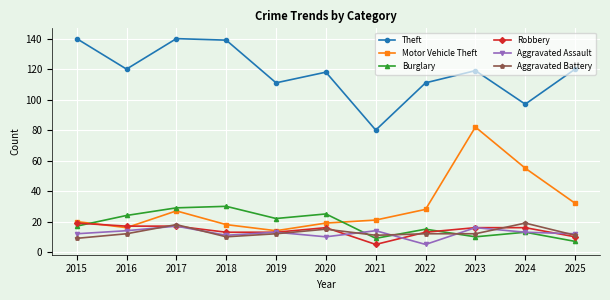

Reading left to right, extract all data points from this chart.

Theft: 140	120	140	139	111	118	80	111	119	97	120
Motor Vehicle Theft: 20	16	27	18	14	19	21	28	82	55	32
Burglary: 17	24	29	30	22	25	9	15	10	13	7
Robbery: 19	17	17	13	13	16	5	13	16	16	10
Aggravated Assault: 12	14	17	11	13	10	14	5	16	13	12
Aggravated Battery: 9	12	18	10	12	15	11	12	12	19	11